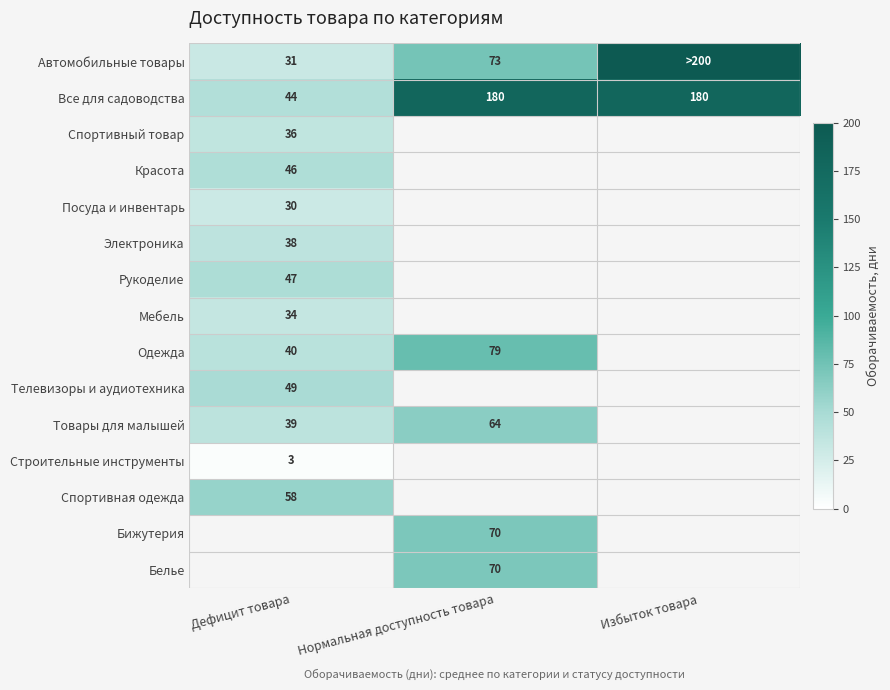

Which category has the lowest value in the Все для садоводства series?

Дефицит товара